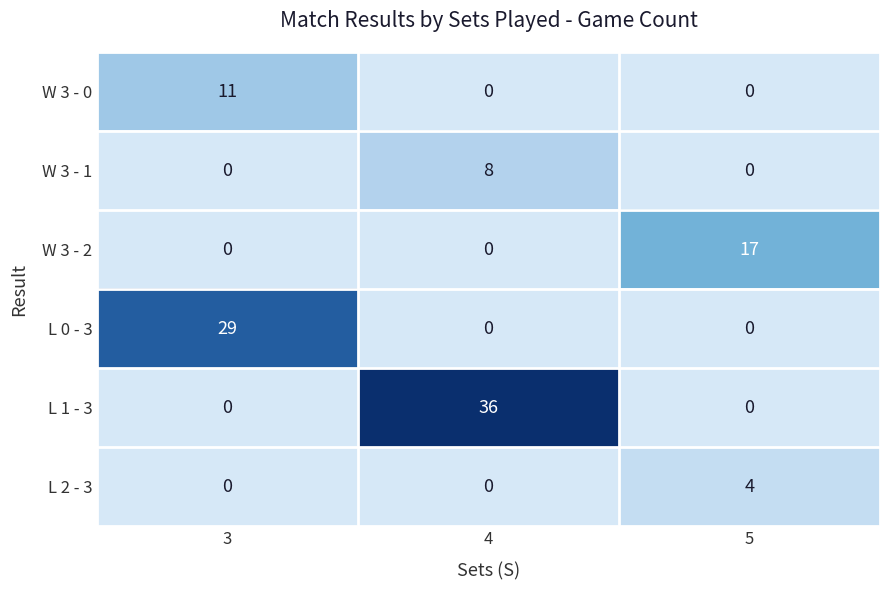

What is the approximate value of L 1 - 3 at 4?

36